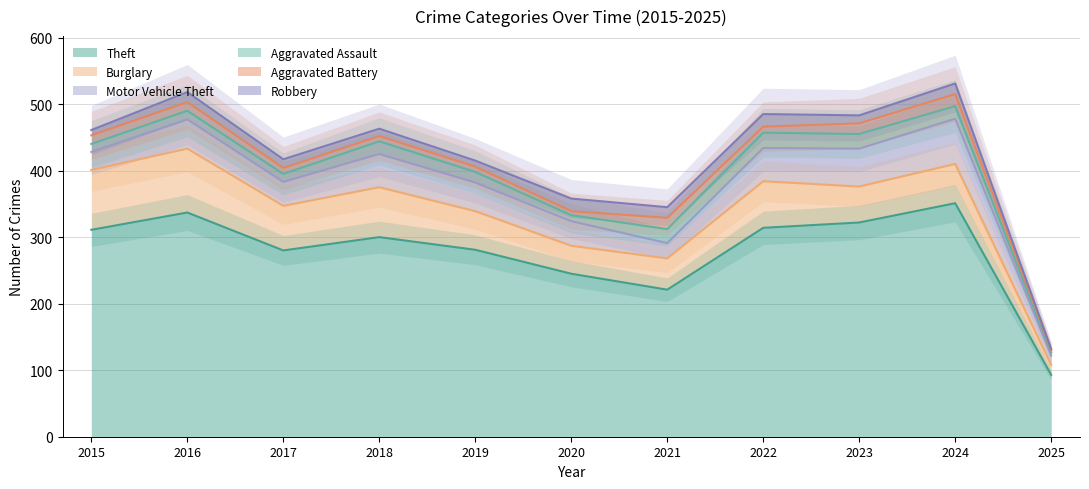

What is the difference between the maximum and second lowest values in the Burglary series?

54